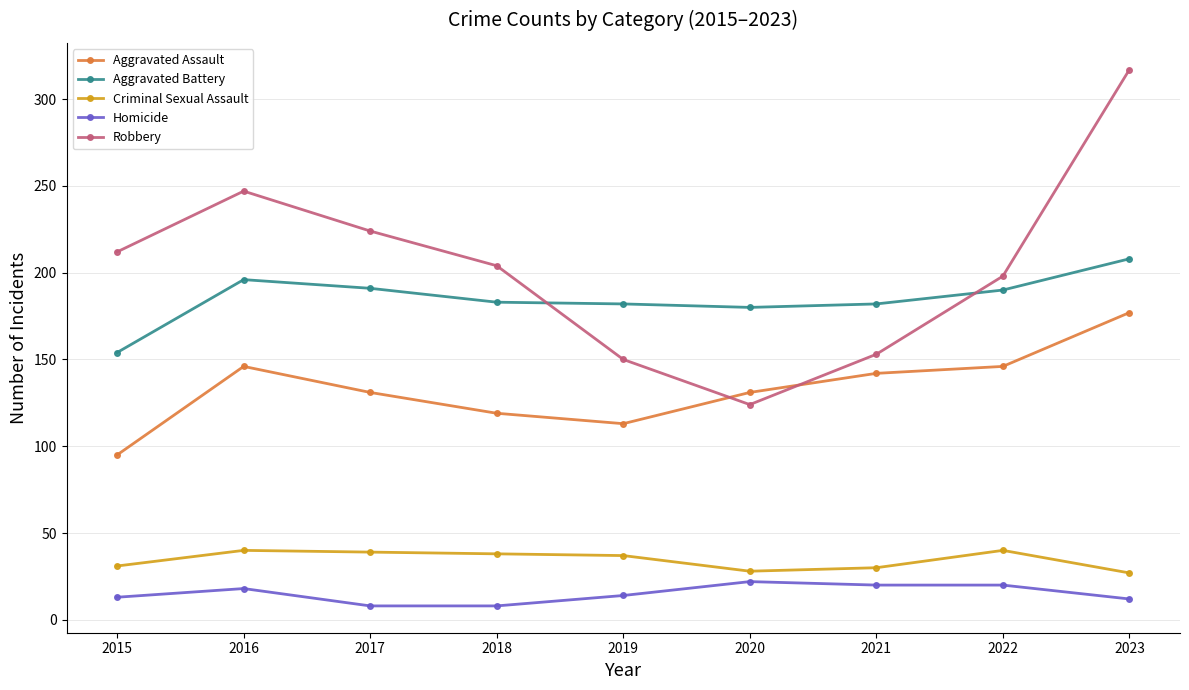

True or false: Criminal Sexual Assault has more than 1 interior local peaks.

True